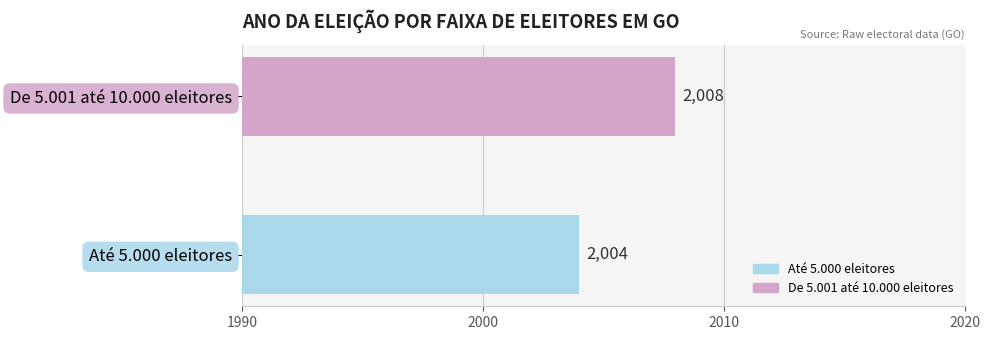

Rank the categories by value from lowest to highest.

Até 5.000 eleitores, De 5.001 até 10.000 eleitores